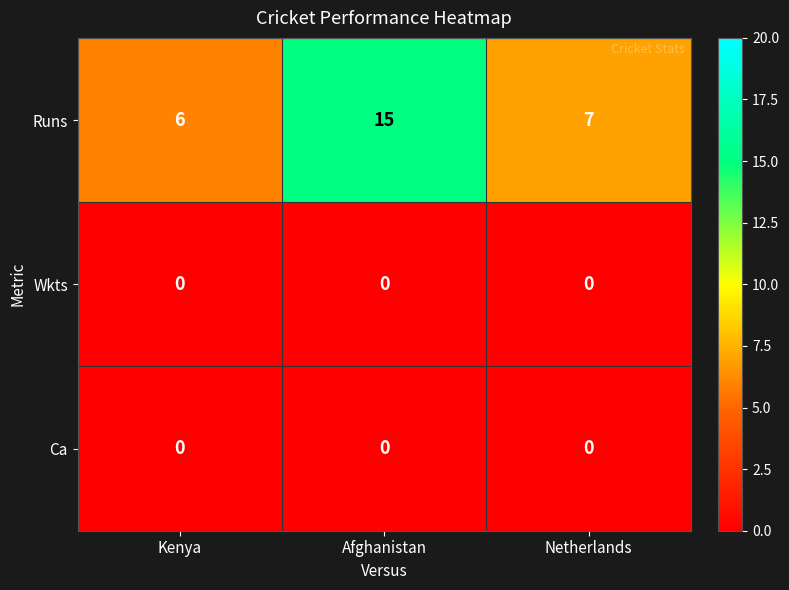

What is the total value across all series at Netherlands?

7